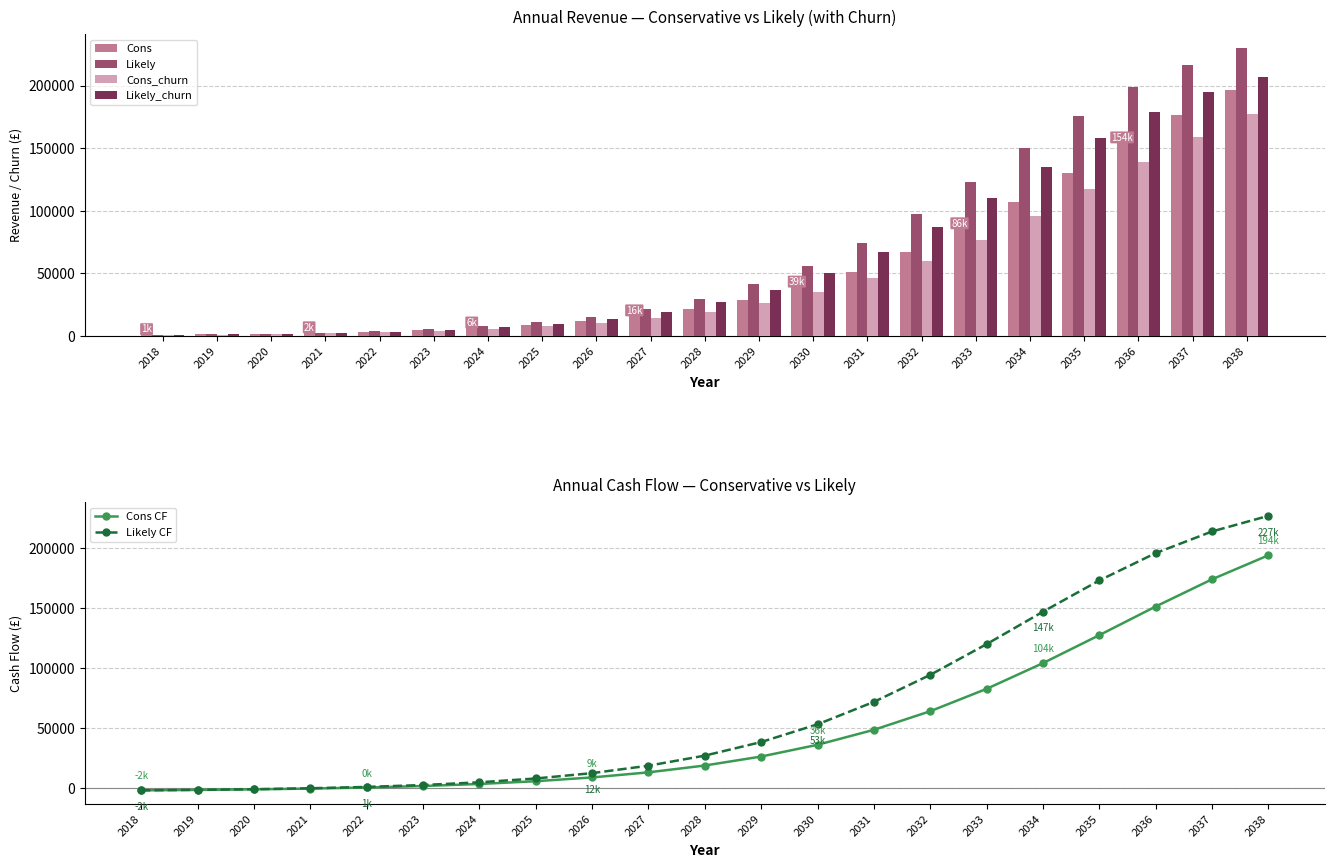

What are all the series names shown in the legend?

Cons, Likely, Cons_churn, Likely_churn, Cons CF, Likely CF